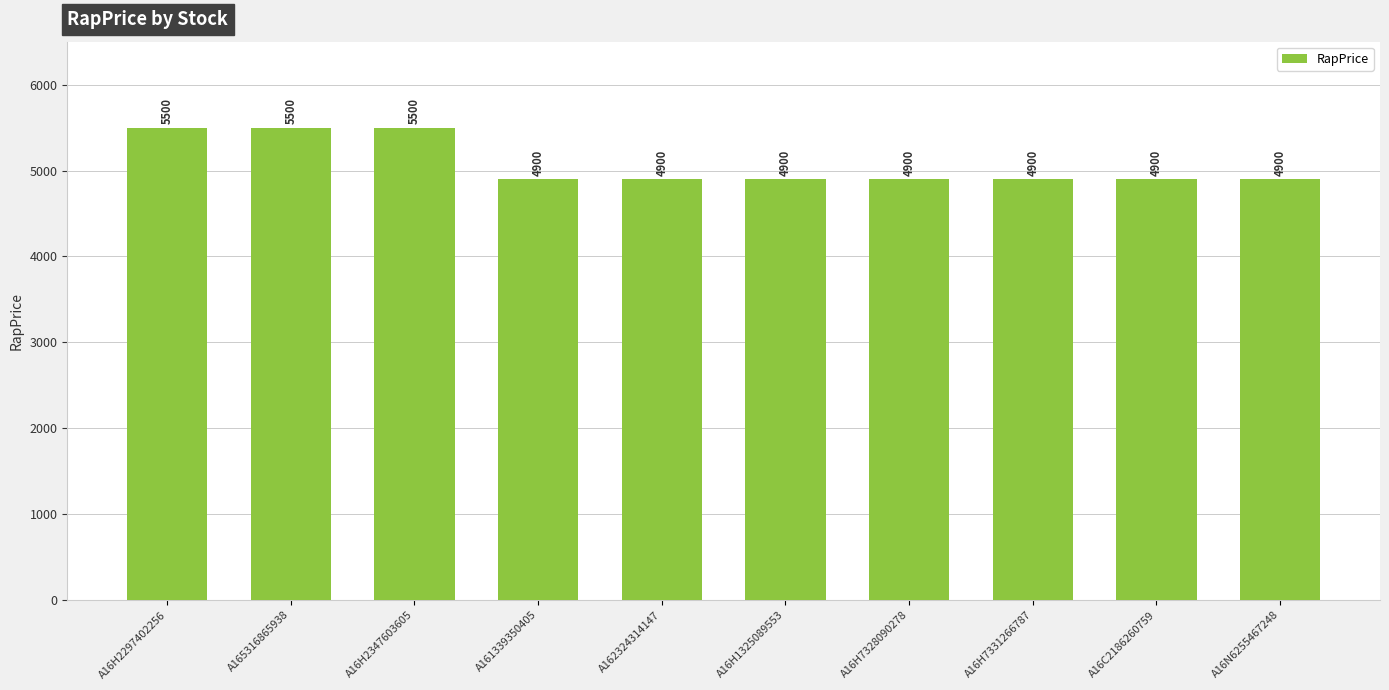

What is the greatest value displayed?

5500